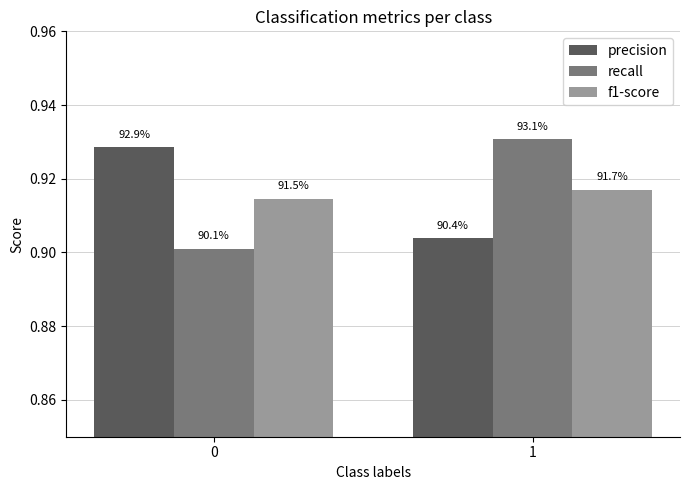

How many bars are there in each group?

3